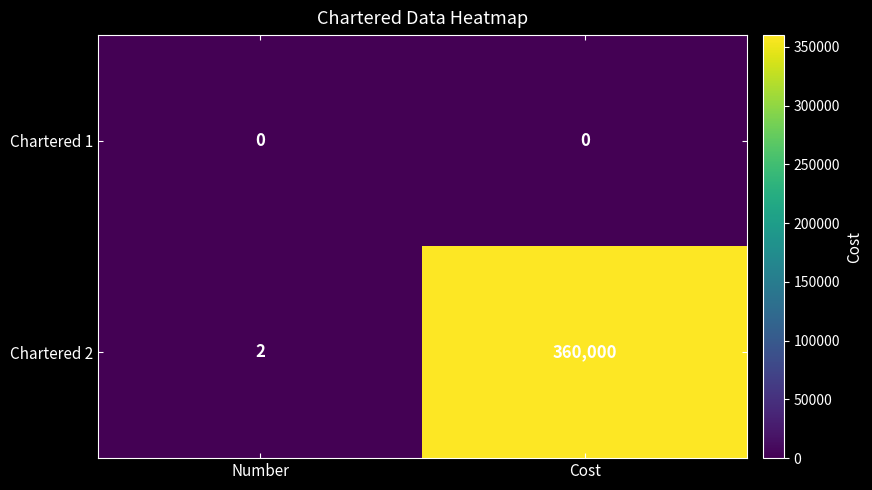

Which label corresponds to the largest value in the chart?

Cost